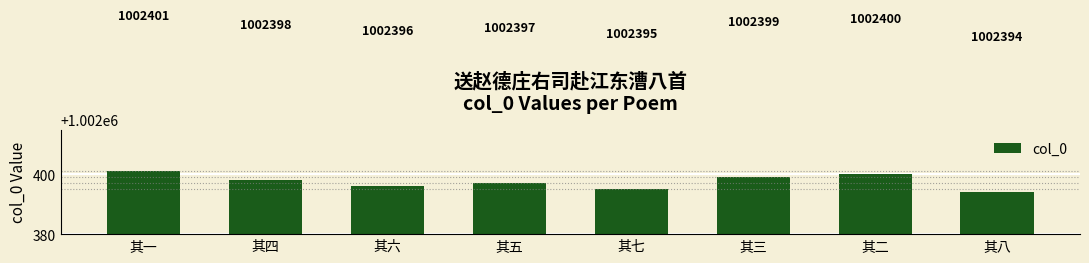

How many values are between 1002396 and 1002400?

5